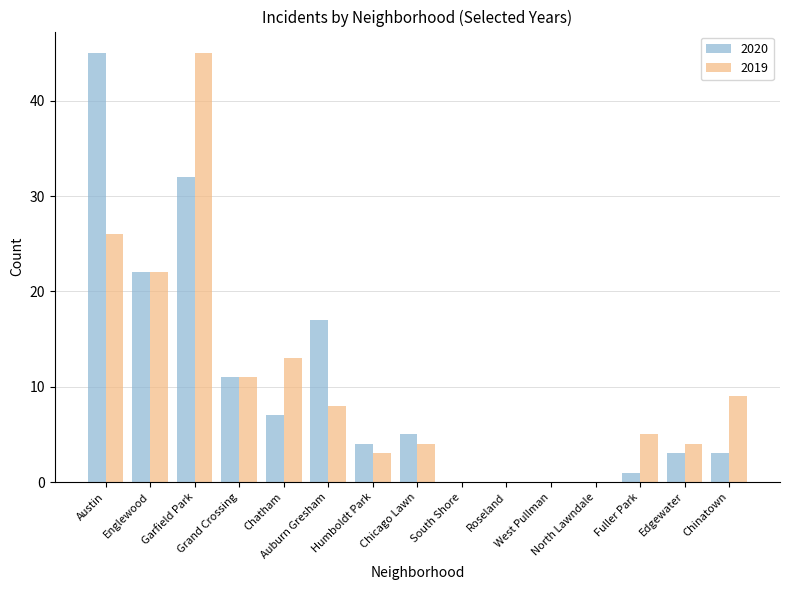

The 2020 series shows 5 at Chatham. True or false?

False